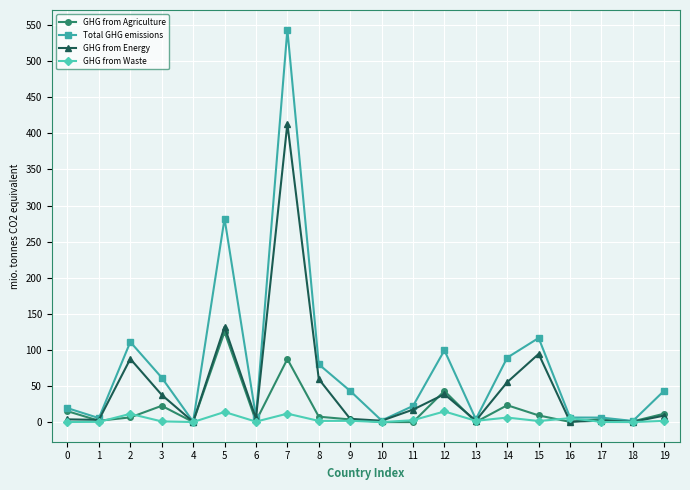

The GHG from Energy series shows 63.8 at 12. True or false?

False